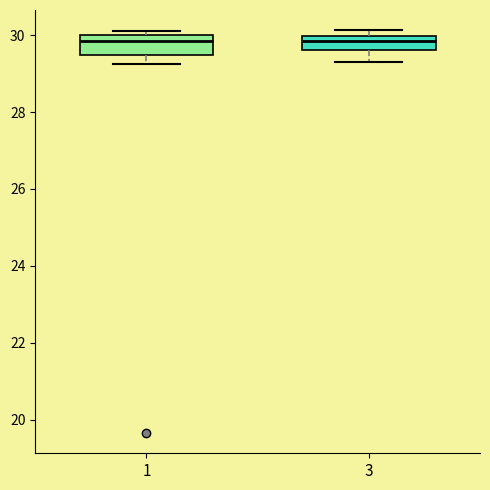

Reading left to right, read every box against the y-axis: the position of its median line, the range the box covers, and the ends of its whiskers. The values are not printed on the chart, so give them approximately, as read against the axis.

1: median 29.8, box 29.4 to 30.0, whiskers 29.2 to 30.2
3: median 29.8, box 29.6 to 30.0, whiskers 29.2 to 30.2